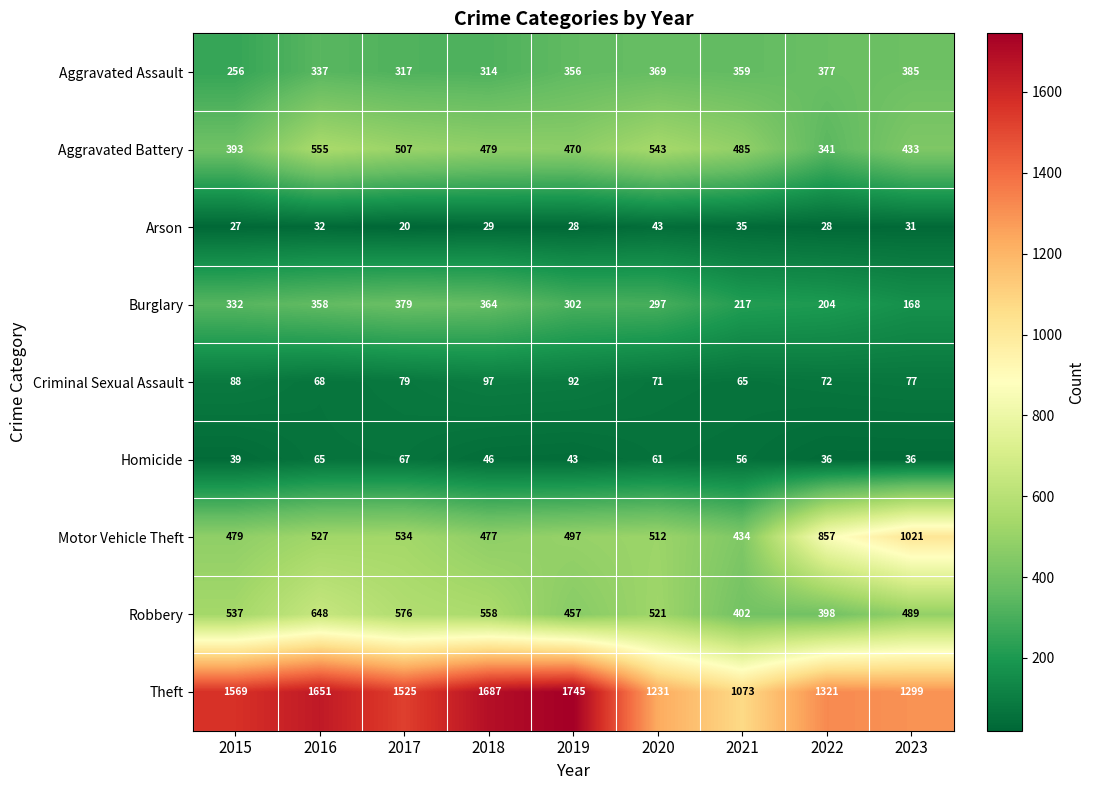

At how many categories does at least one series exceed 855?

9